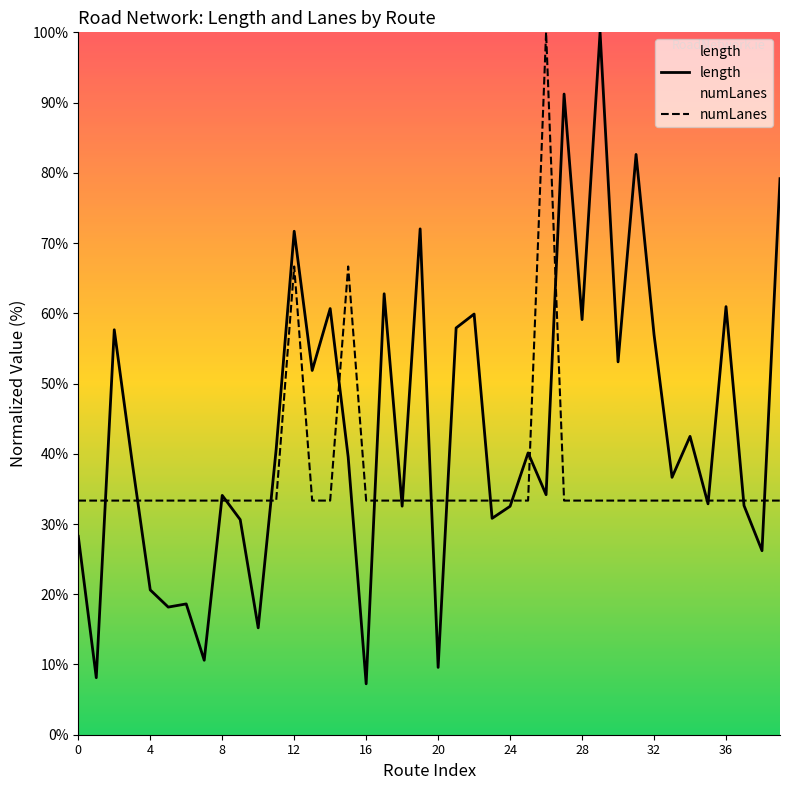

After their last crossing, which series has the higher values: numLanes or length?

length